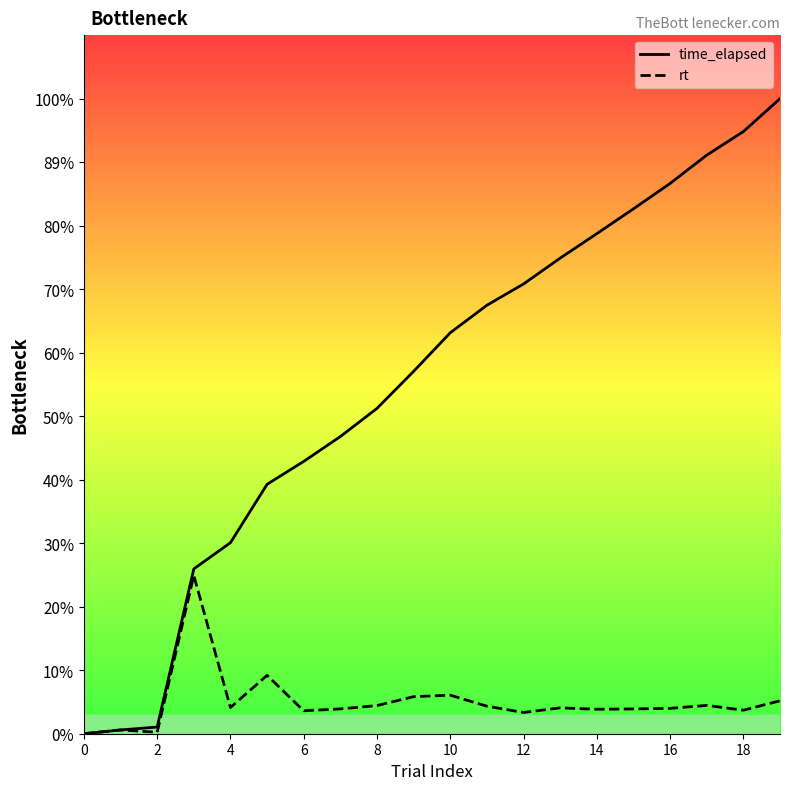

Reading right to left, extract all data points from this chart.

time_elapsed: 441066	418194	401850	382170	364554	347314	330330	312363	297603	278475	251699	225955	206395	189147	173220	132676	114491	4636	2620	2
rt: 22870	16342	19678	17614	17238	16982	17966	14758	19126	26775	25742	19558	17246	15926	40542	18184	109855	1015	2617	0